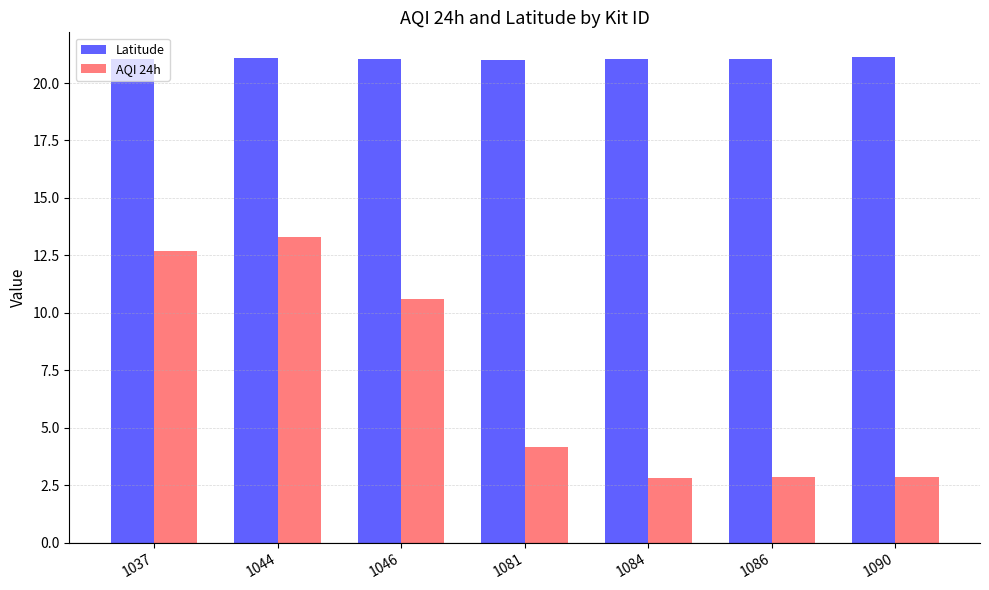

What are all the series names shown in the legend?

Latitude, AQI 24h